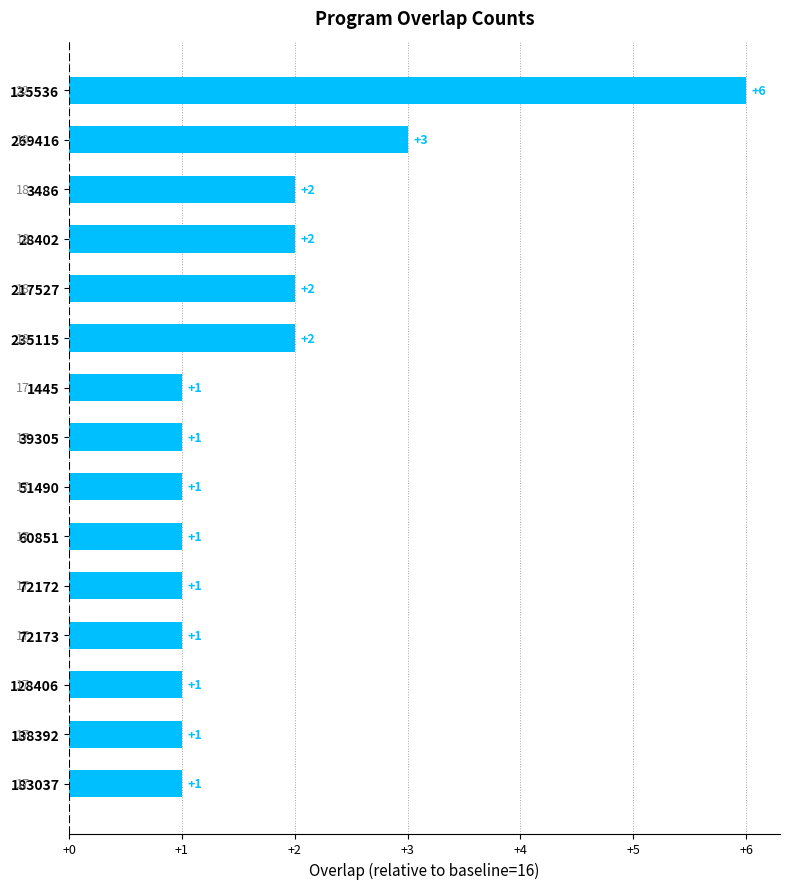

What is the maximum value shown in the chart?

6